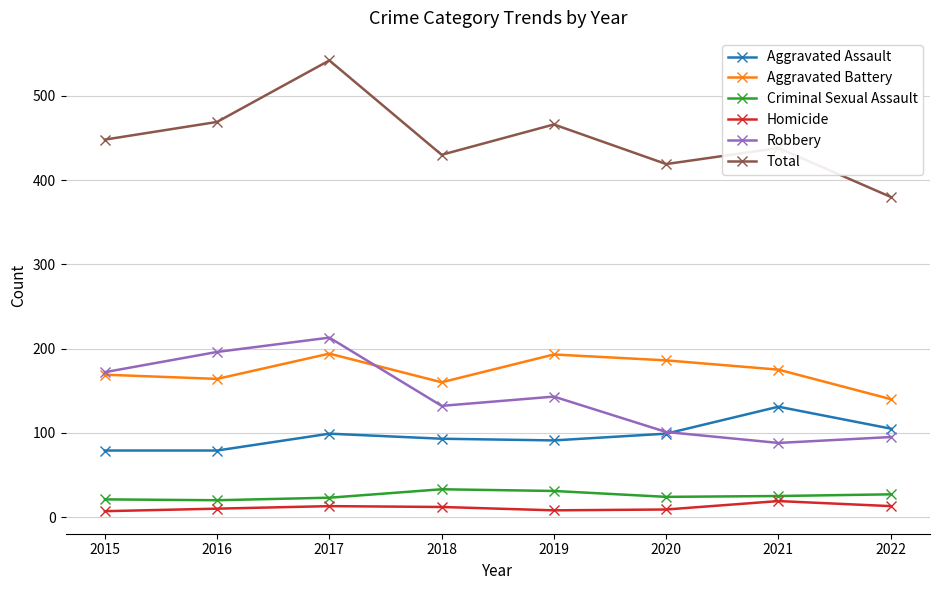

What are all the series names shown in the legend?

Aggravated Assault, Aggravated Battery, Criminal Sexual Assault, Homicide, Robbery, Total